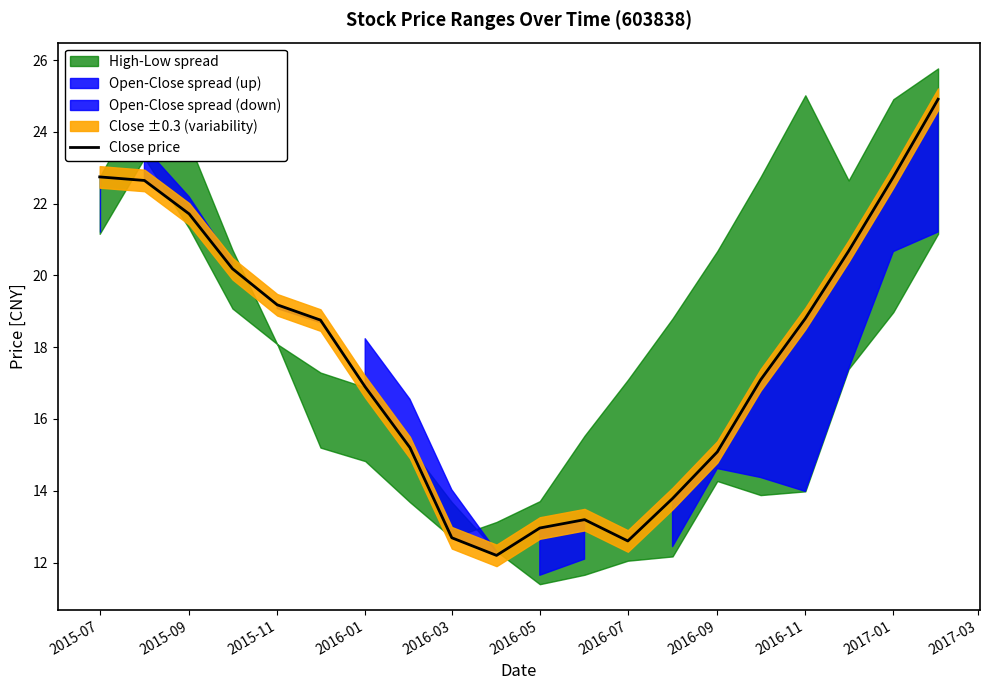

At which label does Close price first exceed 18?

2015-07